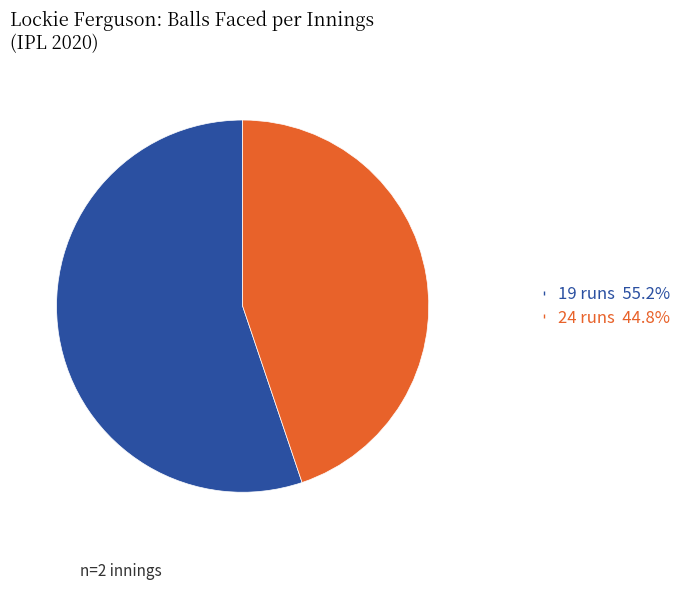

Do 24 runs 44.8% and 19 runs 55.2% together represent more than half of the pie?

Yes